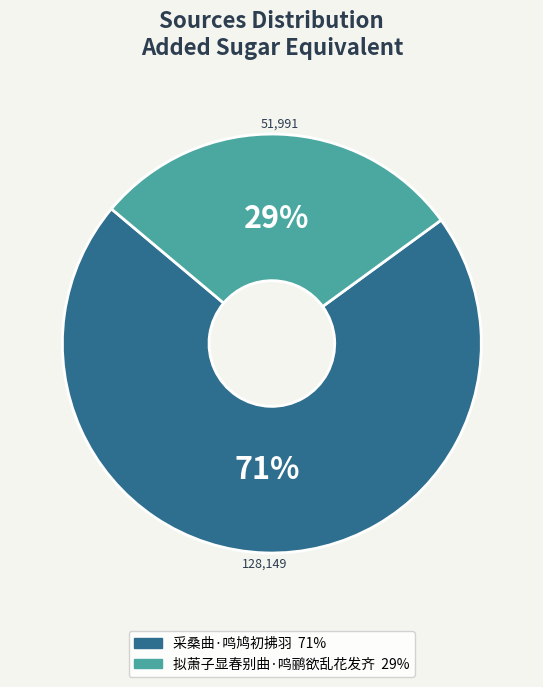

Is there any slice that represents more than half of the pie?

Yes